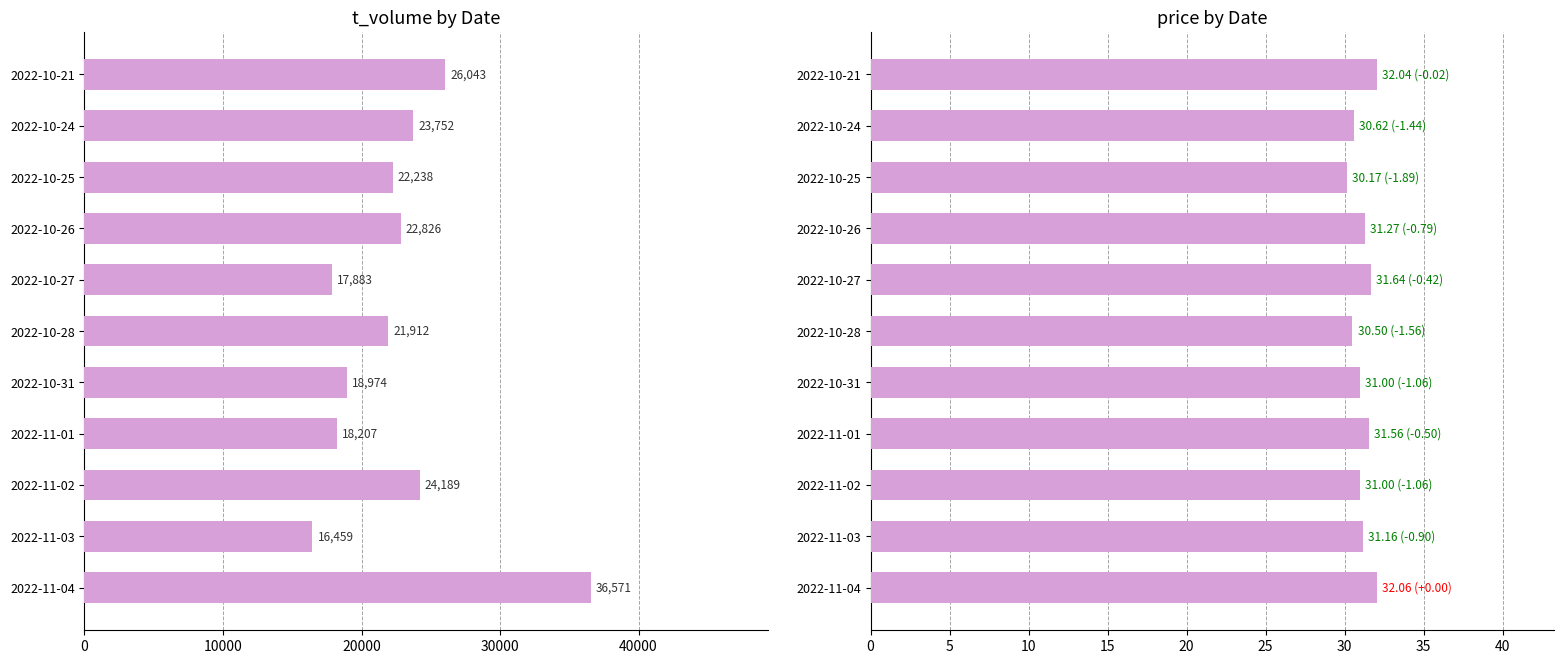

What is the difference between the highest and lowest values at 2022-10-24?

23721.4